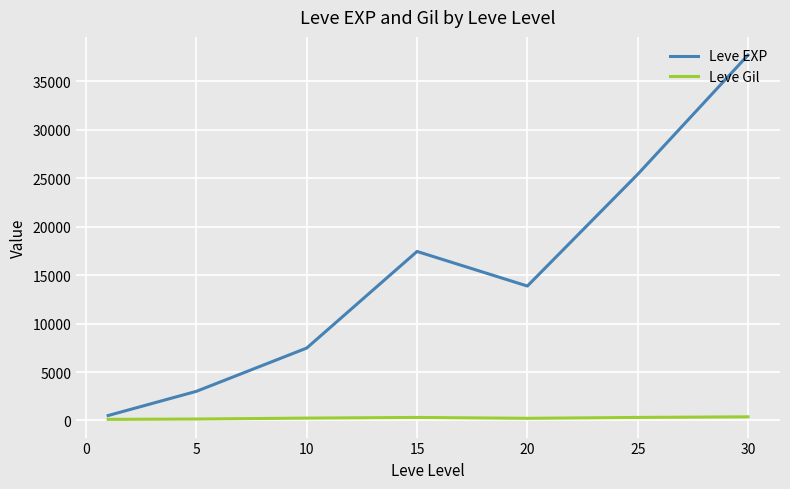

What is the highest value of the Leve EXP series?

37715.0